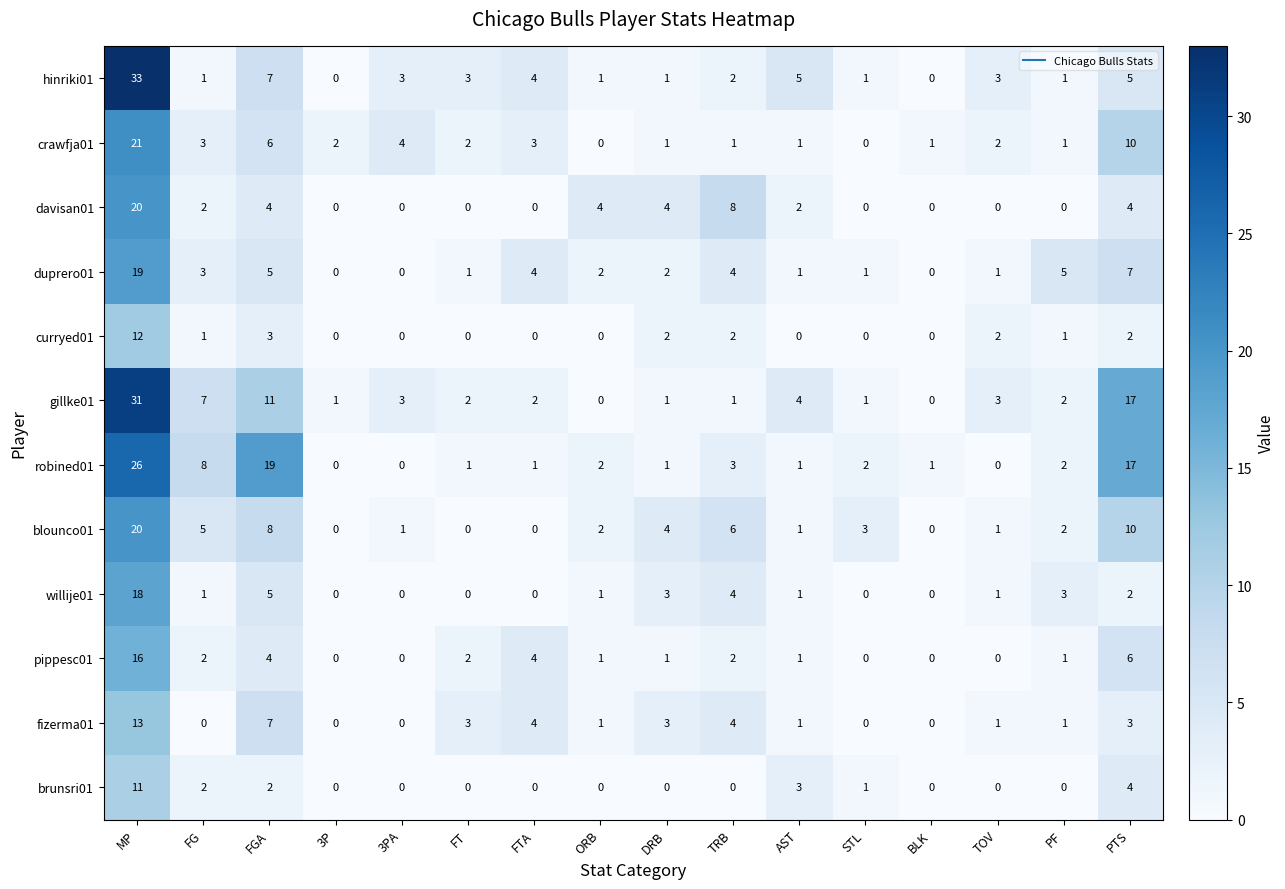

What is the spread (max minus min) of values at TOV?

3